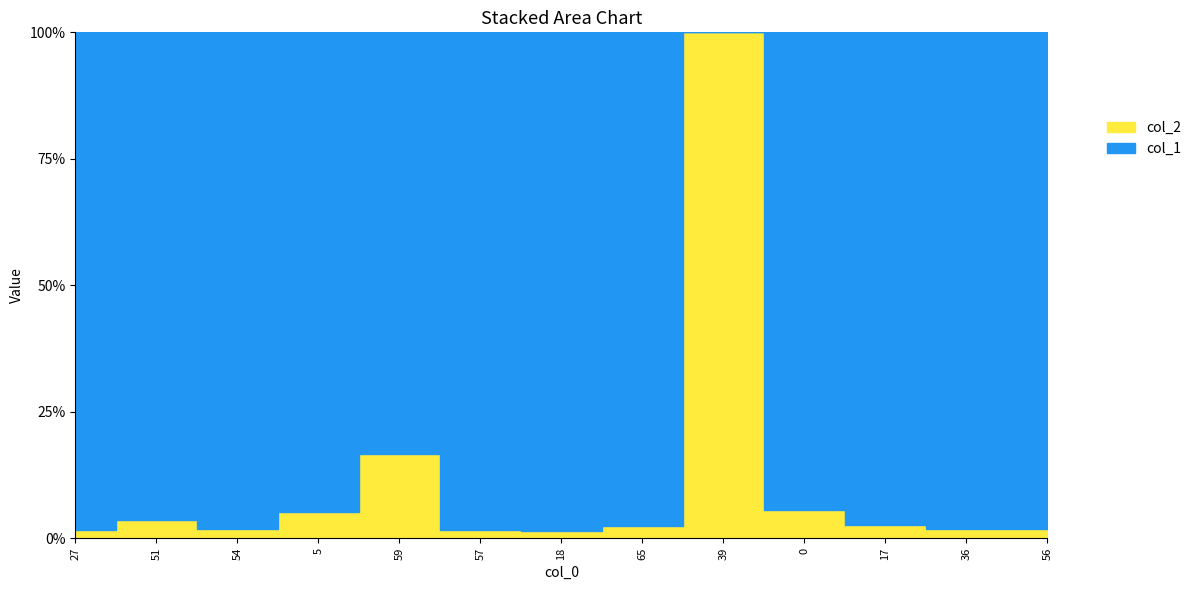

Where does the col_1 series first go above 39?

27